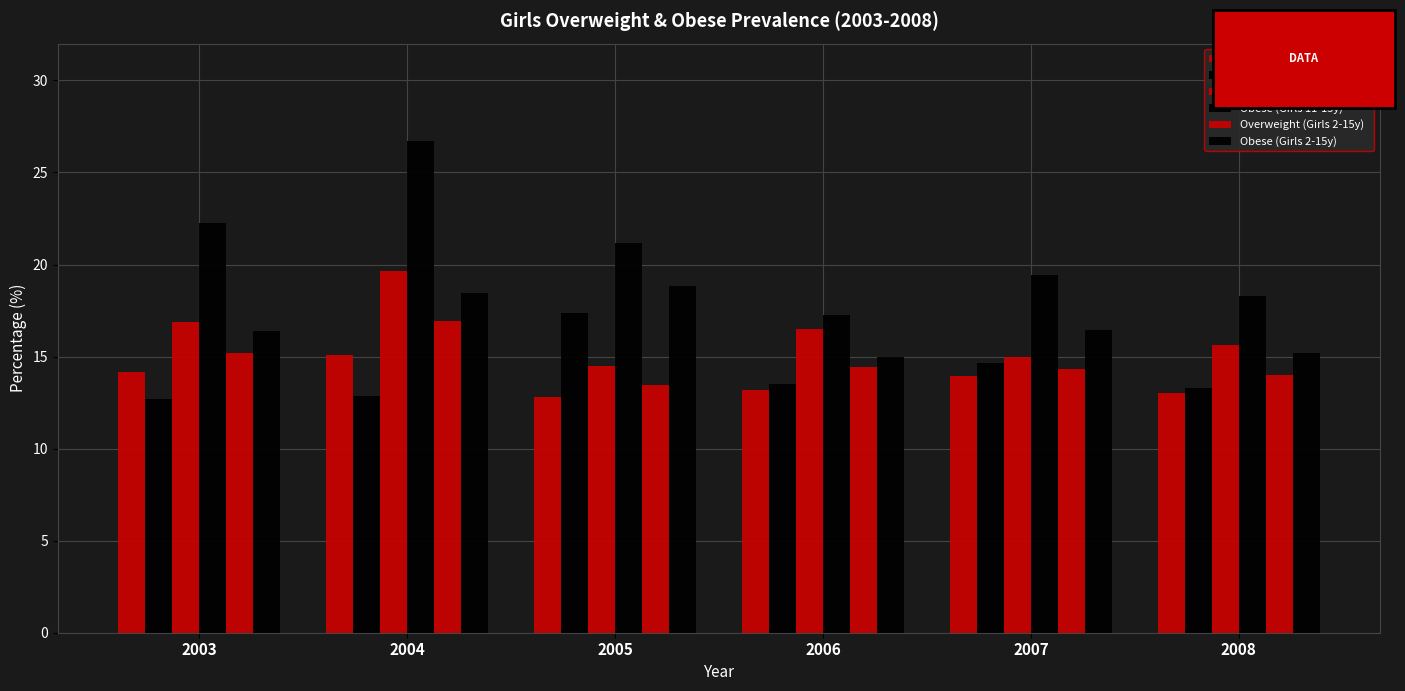

The Overweight (Girls 11-15y) series shows 15.6 at 2008. True or false?

True